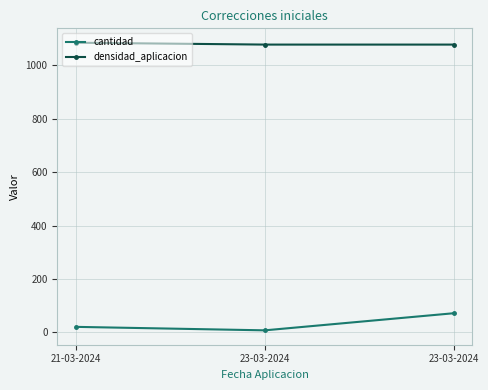

What is the average value of the densidad_aplicacion series?

1080